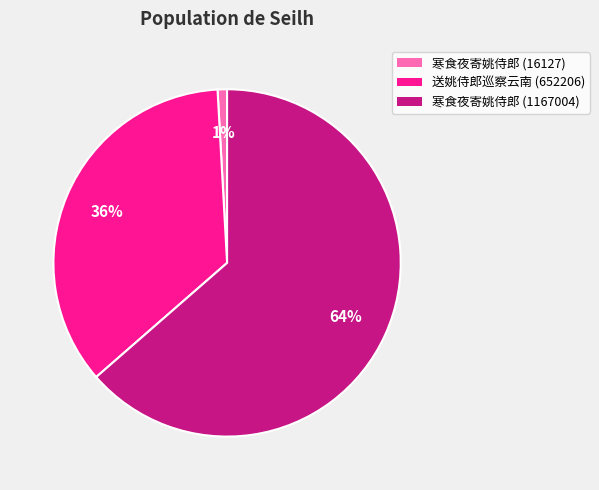

True or false: 送姚侍郎巡察云南 (652206) accounts for 36% of the total.

True